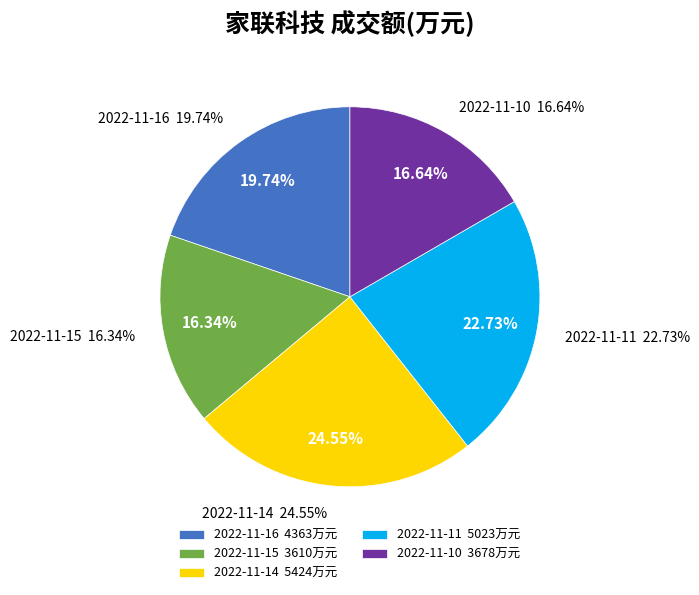

Rank the categories by value from highest to lowest.

2022-11-14, 2022-11-11, 2022-11-16, 2022-11-10, 2022-11-15